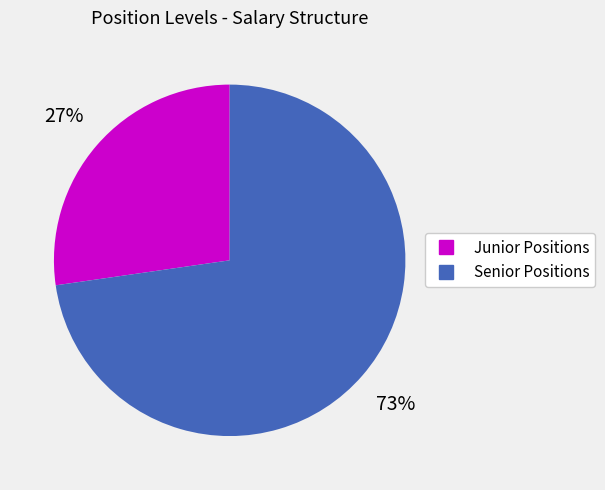

Is there a majority slice in this chart?

Yes